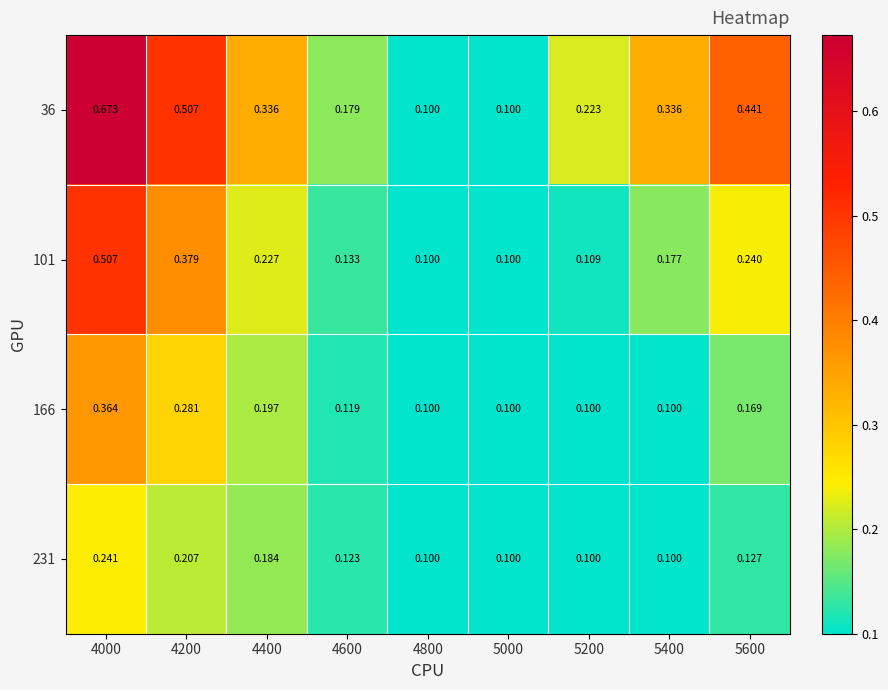

Is the value of 166 at 4600 greater than the value of 36 at 5000?

Yes